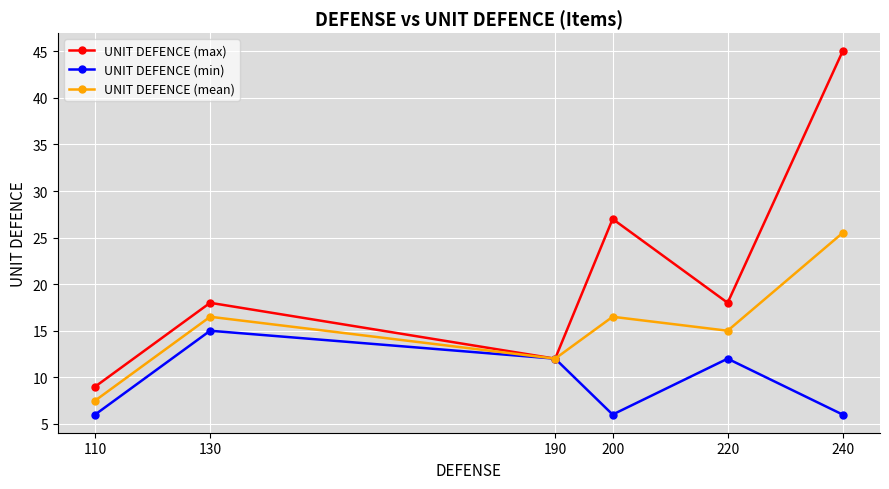

Where does the UNIT DEFENCE (mean) series first go above 16?

130